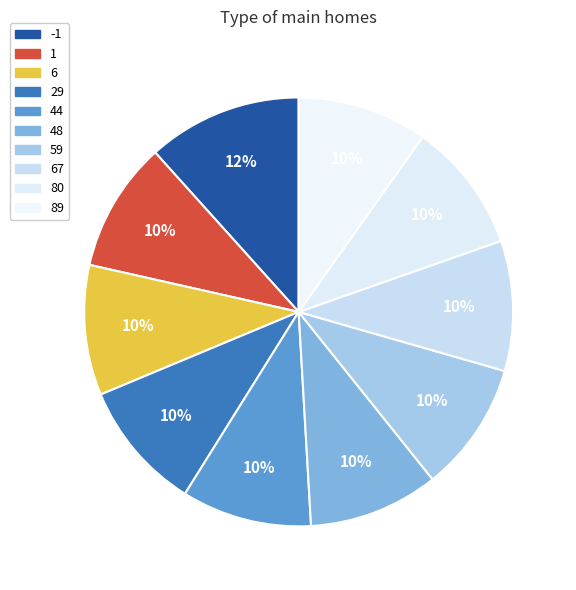

Approximately how many times larger is the value at 6 compared to 44?

1.0